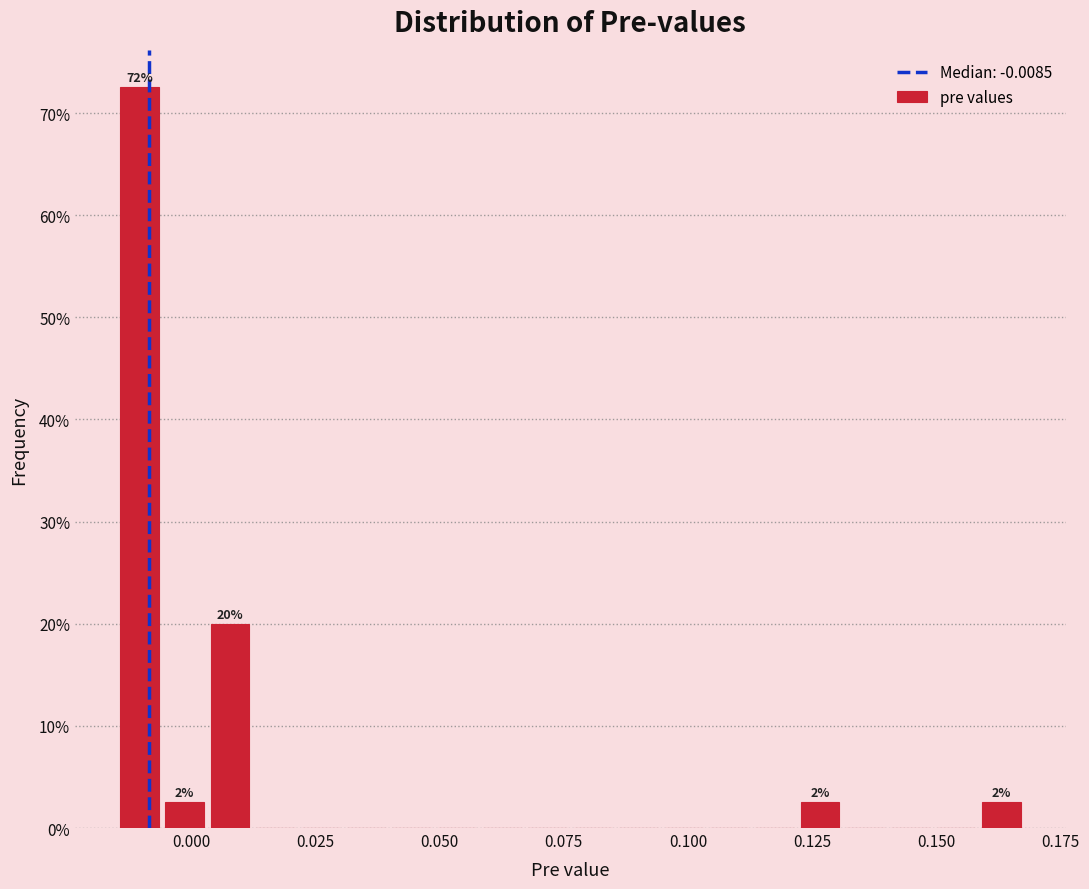

Read against the x-axis, roughly where is the centre of the tallest bar?

-0.010